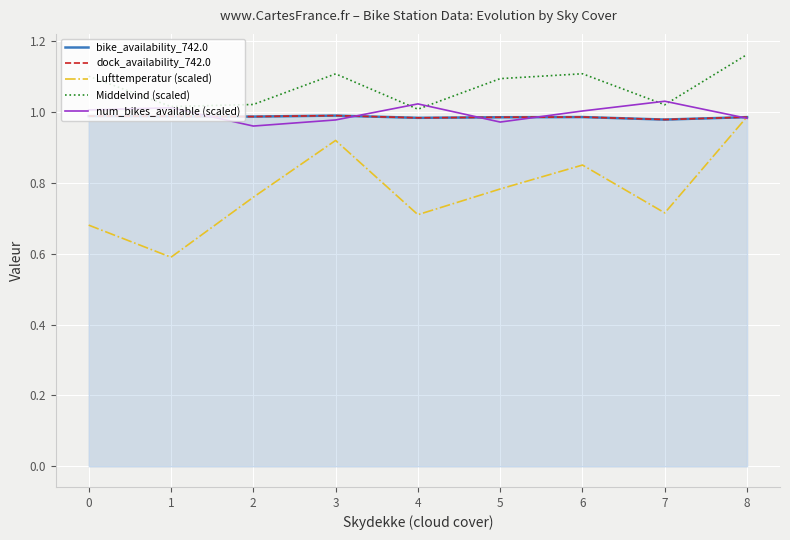

Reading right to left, what are all the values shown in this chart?

bike_availability_742.0: 8=1.0	7=1.0	6=1.0	5=1.0	4=1.0	3=1.0	2=1.0	1=1.0	0=1.0
dock_availability_742.0: 8=1.0	7=1.0	6=1.0	5=1.0	4=1.0	3=1.0	2=1.0	1=1.0	0=1.0
Lufttemperatur (scaled): 8=1.0	7=0.7	6=0.8	5=0.8	4=0.7	3=0.9	2=0.8	1=0.6	0=0.7
Middelvind (scaled): 8=1.2	7=1.0	6=1.1	5=1.1	4=1.0	3=1.1	2=1.0	1=1.0	0=1.1
num_bikes_available (scaled): 8=1.0	7=1.0	6=1.0	5=1.0	4=1.0	3=1.0	2=1.0	1=1.0	0=1.0